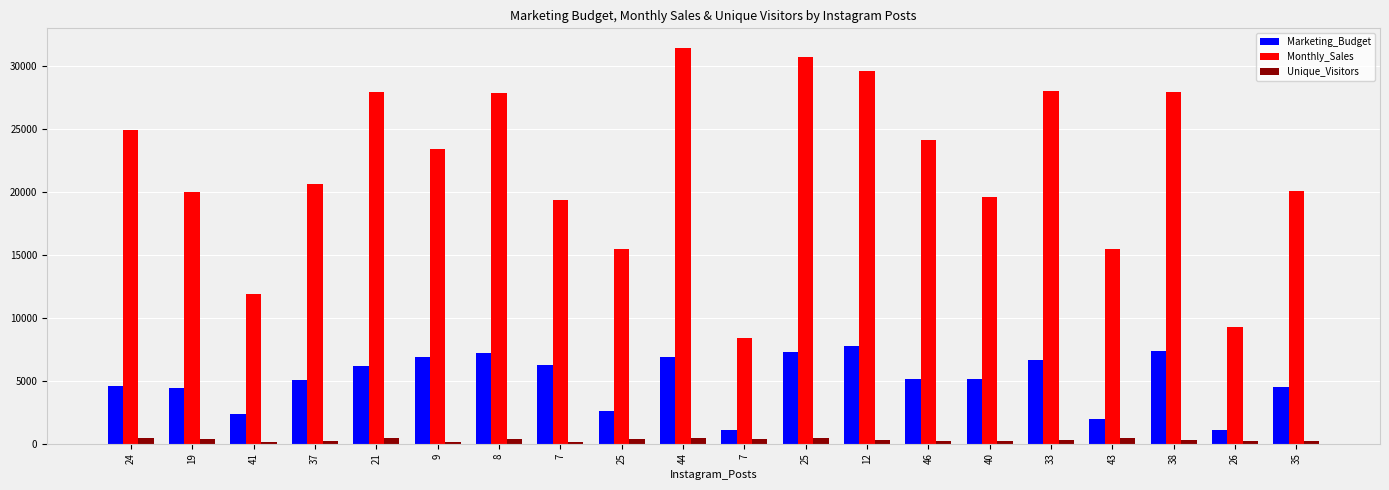

At which label does Monthly_Sales first exceed 23404?

24